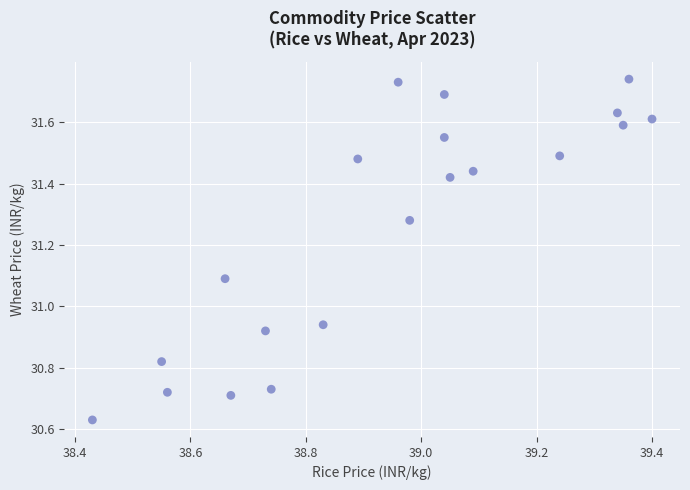

What is the range of Y values (max minus min)?

1.1